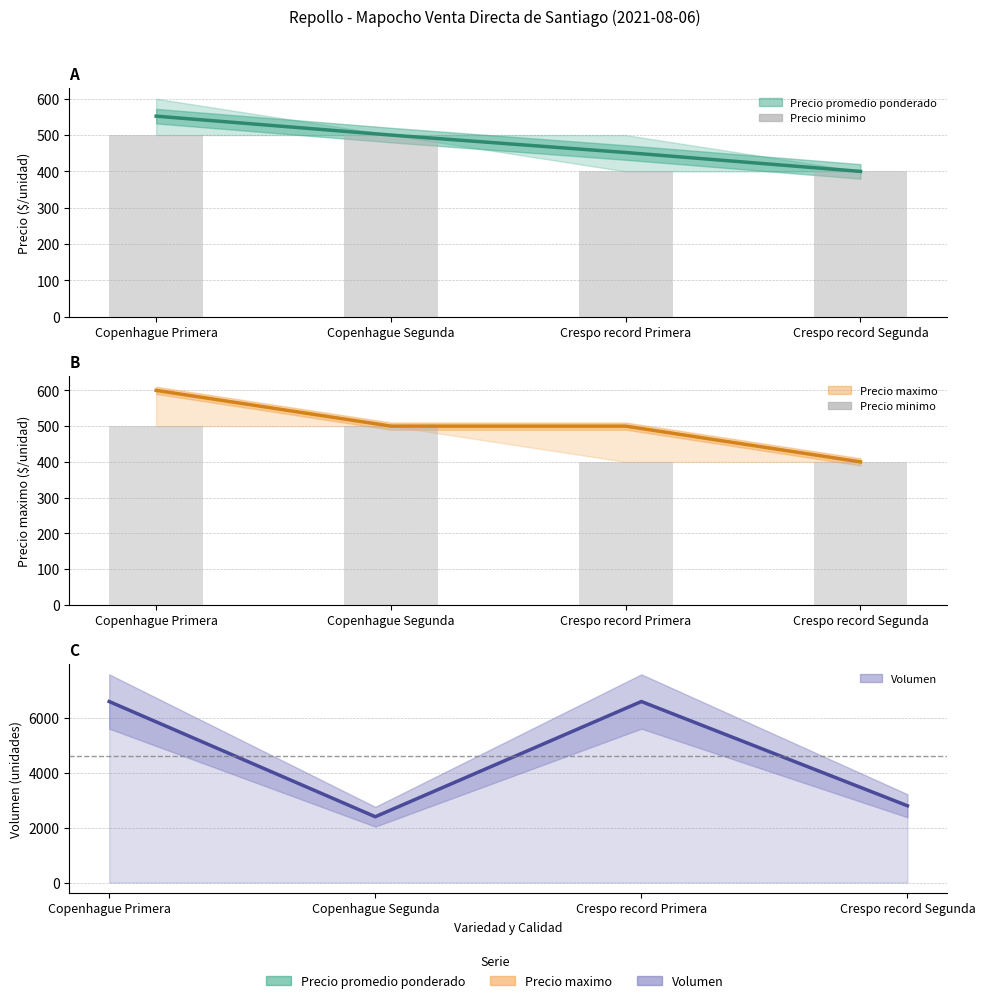

List the labels in order of value, largest first.

Copenhague Primera, Copenhague Segunda, Crespo record Primera, Crespo record Segunda